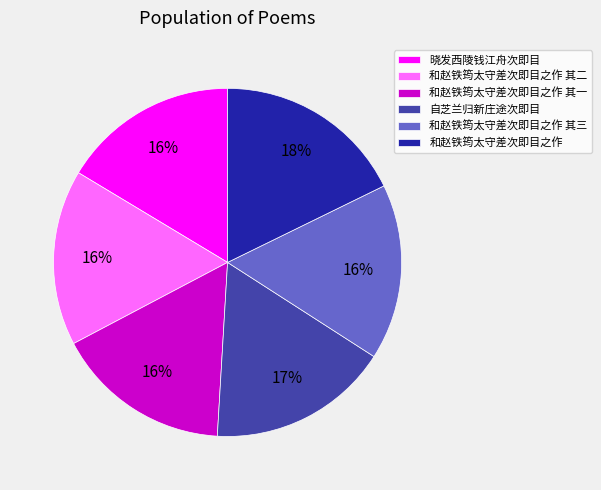

How many segments does this pie chart have?

6